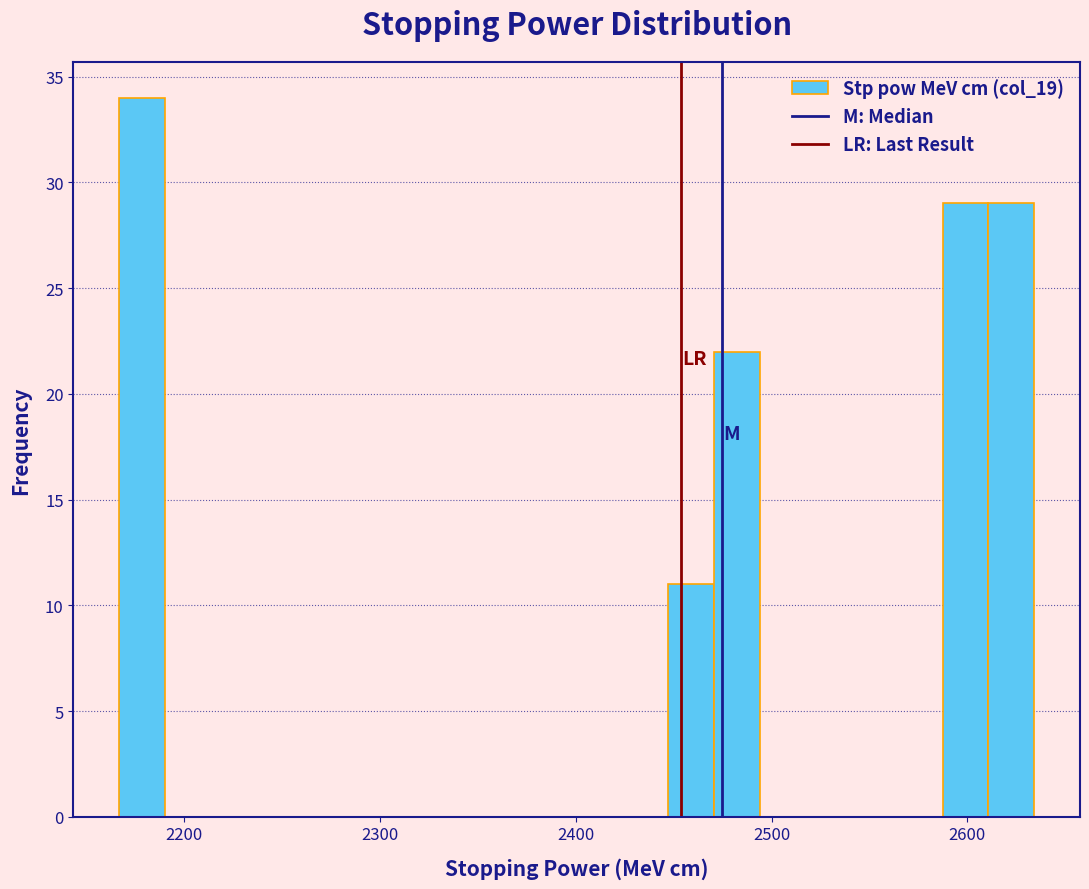

Read against the x-axis, roughly where is the centre of the tallest bar?

2180